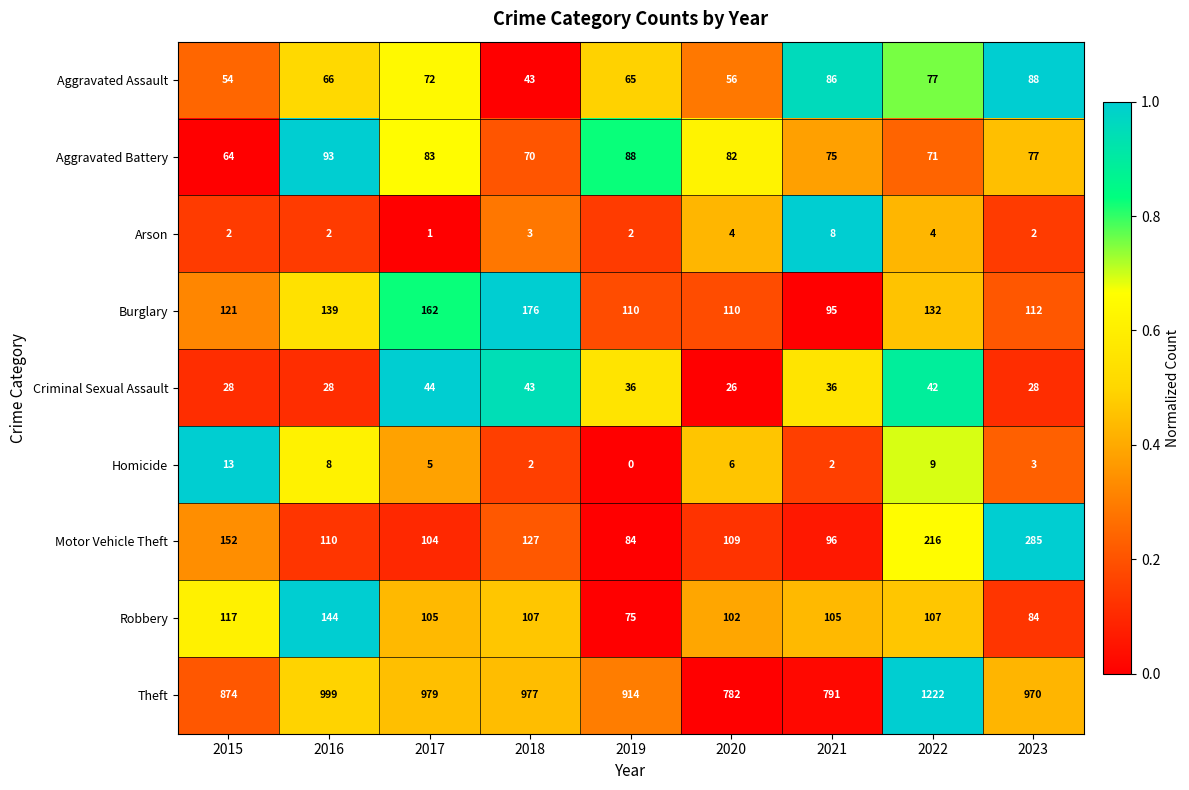

Is it true that Arson equals 1 at 2017?

True